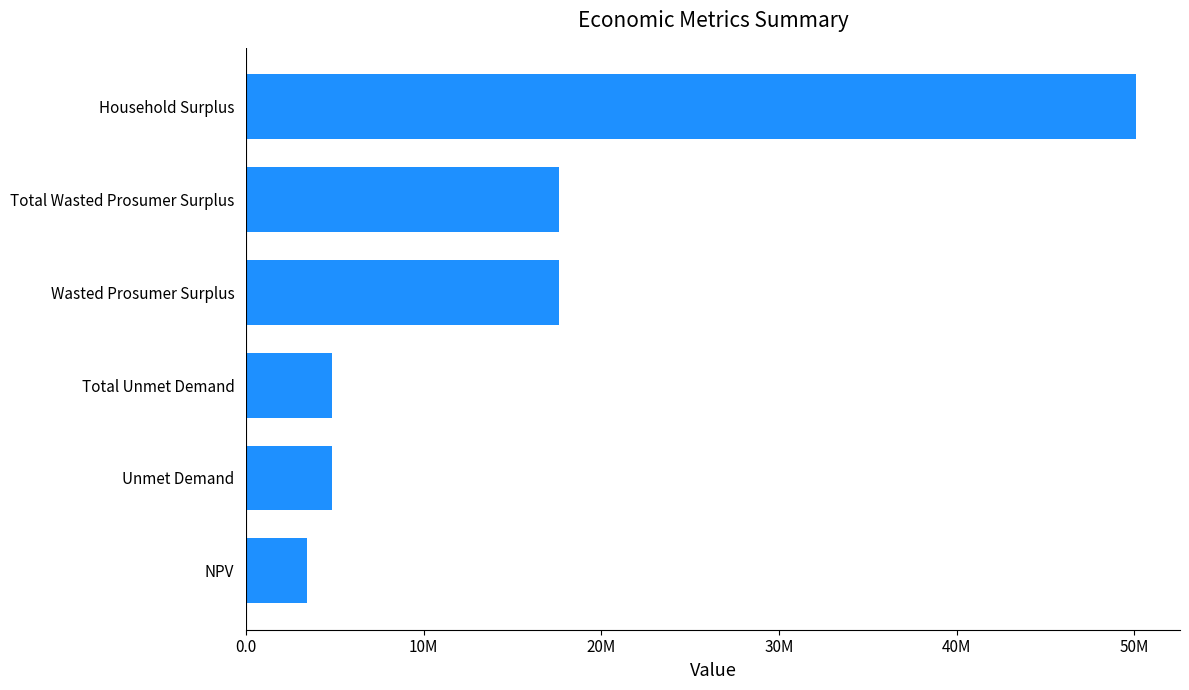

How many values exceed 17635050?

3